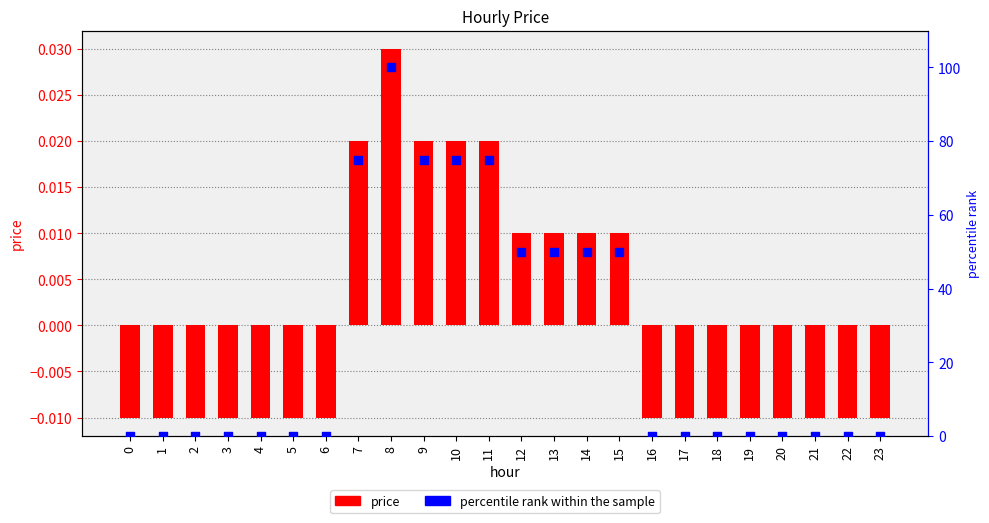

Which series has the largest Y range (max minus min)?

percentile rank within the sample